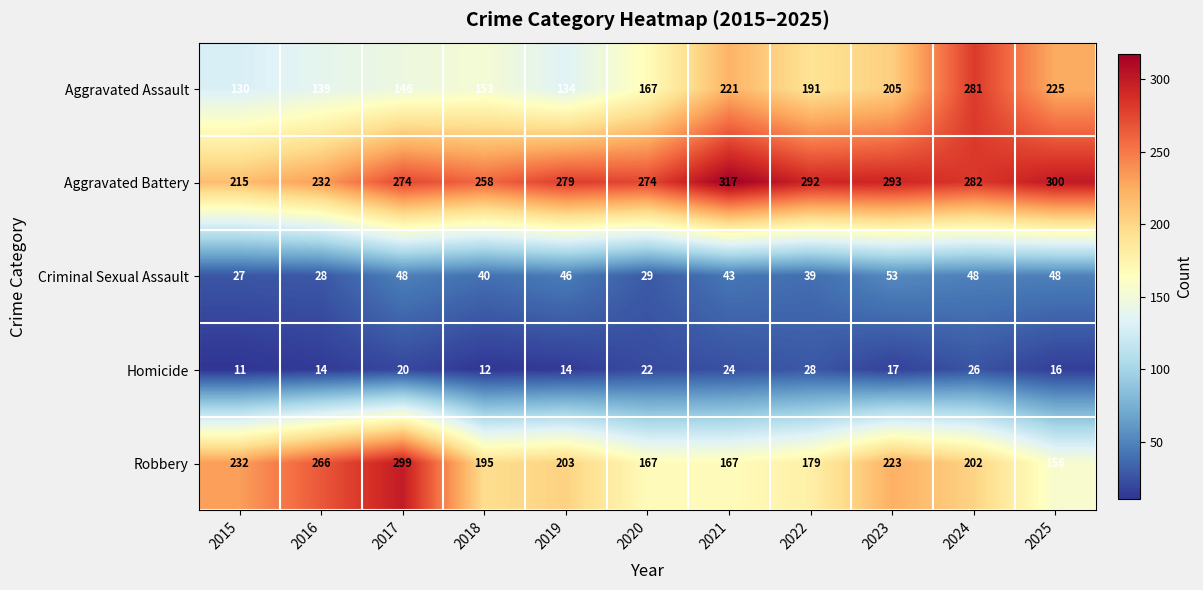

Rank the series at 2016 from lowest to highest value.

Homicide, Criminal Sexual Assault, Aggravated Assault, Aggravated Battery, Robbery